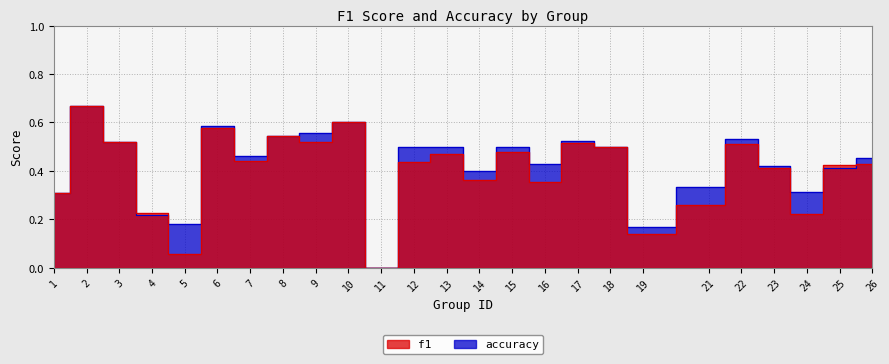

Does the chart display data point markers on the line(s)?

No